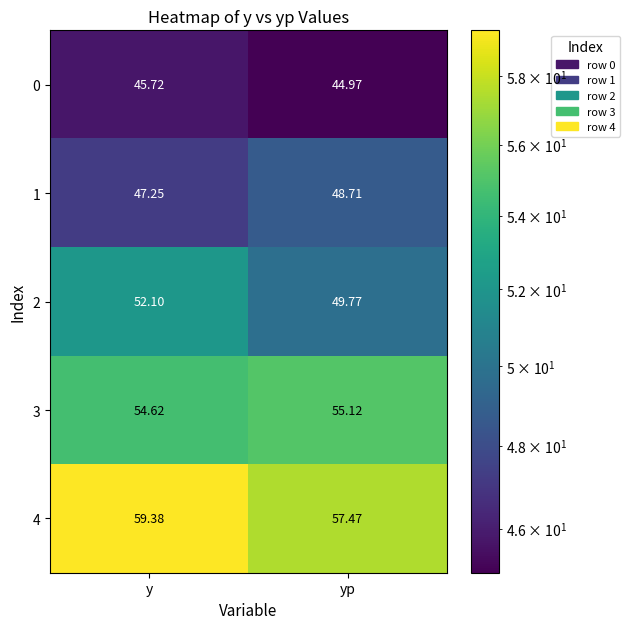

Is the value of 4 at y greater than the value of 3 at y?

Yes